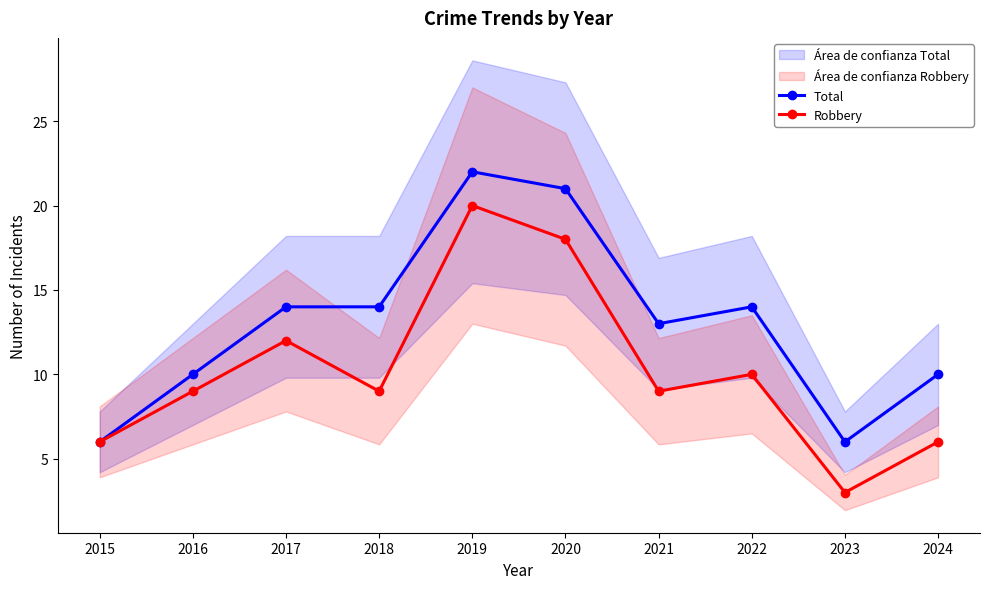

Which series has the largest range (max minus min)?

Robbery